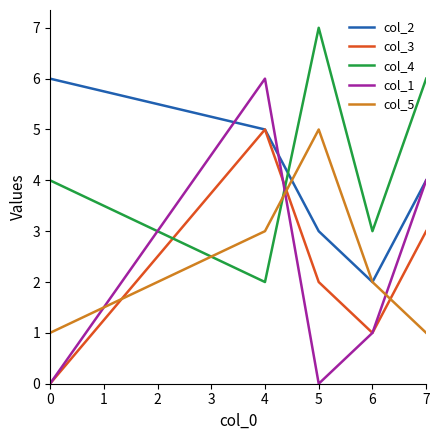

What is the greatest value displayed?

7